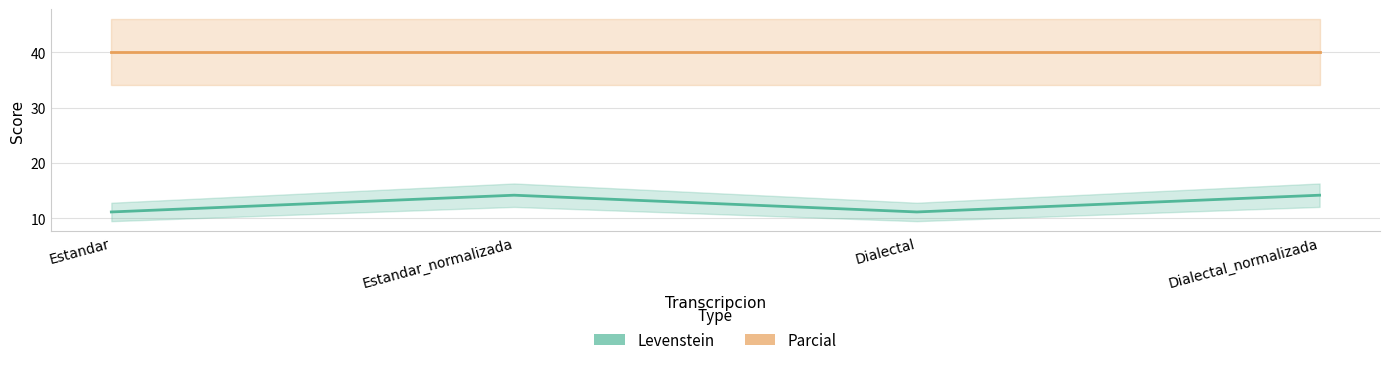

True or false: Parcial has a value of 59.0 at Dialectal_normalizada.

False